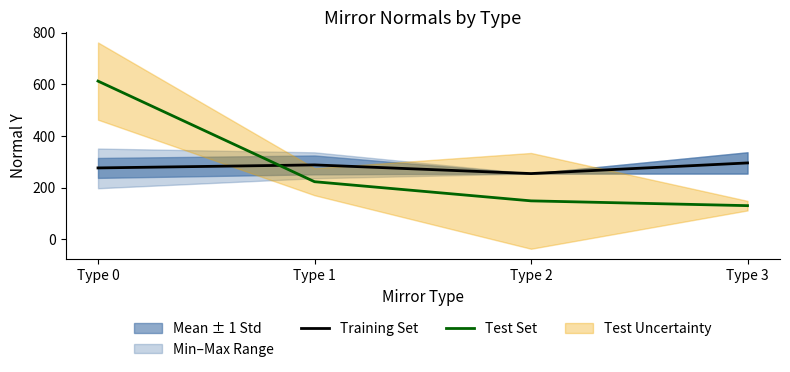

Does the chart display data point markers on the line(s)?

No